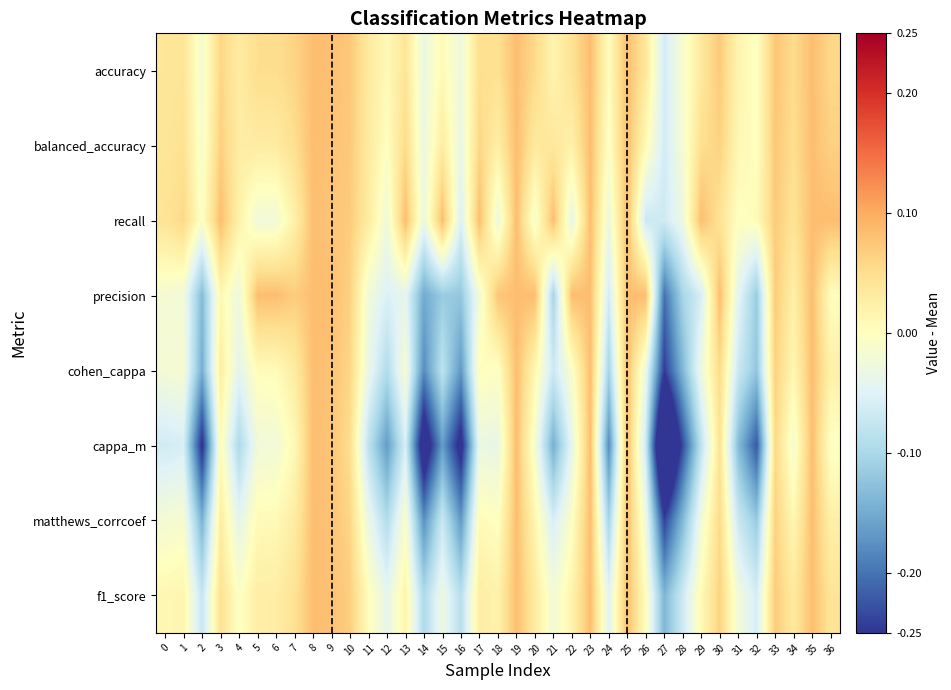

Reading left to right, list all the values displayed in this chart.

accuracy: 0=0.0	1=0.0	2=-0.0	3=0.1	4=0.0	5=0.1	6=0.1	7=0.1	8=0.1	9=0.1	10=0.1	11=0.0	12=0.0	13=0.0	14=-0.0	15=0.0	16=-0.0	17=0.0	18=0.0	19=0.1	20=0.1	21=0.0	22=0.0	23=0.1	24=0.0	25=0.1	26=0.0	27=-0.1	28=-0.0	29=0.0	30=0.1	31=0.0	32=-0.0	33=0.1	34=0.1	35=0.1	36=0.1
balanced_accuracy: 0=0.0	1=0.0	2=-0.0	3=0.1	4=0.0	5=0.0	6=0.0	7=0.0	8=0.1	9=0.1	10=0.1	11=0.0	12=-0.0	13=0.1	14=-0.0	15=0.0	16=-0.0	17=0.1	18=0.0	19=0.1	20=0.0	21=0.0	22=0.0	23=0.1	24=-0.0	25=0.1	26=0.0	27=-0.1	28=-0.0	29=0.0	30=0.1	31=0.0	32=-0.0	33=0.1	34=0.1	35=0.1	36=0.1
recall: 0=0.0	1=0.1	2=-0.0	3=0.1	4=0.0	5=-0.0	6=-0.0	7=0.0	8=0.1	9=0.1	10=0.1	11=0.0	12=-0.0	13=0.1	14=-0.0	15=0.1	16=-0.1	17=0.1	18=-0.0	19=0.1	20=-0.0	21=0.1	22=-0.0	23=0.1	24=-0.0	25=0.1	26=-0.1	27=-0.1	28=-0.0	29=0.1	30=0.0	31=-0.0	32=0.0	33=0.1	34=0.0	35=0.1	36=0.1
precision: 0=-0.0	1=-0.0	2=-0.1	3=0.0	4=-0.0	5=0.1	6=0.1	7=0.1	8=0.1	9=0.1	10=0.1	11=-0.0	12=-0.1	13=-0.0	14=-0.2	15=-0.1	16=-0.1	17=-0.0	18=0.1	19=0.1	20=0.1	21=-0.1	22=0.1	23=0.1	24=-0.1	25=0.1	26=0.1	27=-0.2	28=-0.1	29=-0.1	30=0.1	31=-0.0	32=-0.1	33=0.1	34=0.0	35=0.1	36=0.0
cohen_cappa: 0=-0.0	1=-0.0	2=-0.1	3=0.0	4=-0.0	5=0.0	6=0.0	7=0.0	8=0.1	9=0.1	10=0.1	11=-0.0	12=-0.1	13=-0.0	14=-0.2	15=-0.1	16=-0.2	17=0.0	18=-0.0	19=0.1	20=0.0	21=-0.1	22=-0.0	23=0.1	24=-0.1	25=0.1	26=-0.0	27=-0.2	28=-0.1	29=-0.0	30=0.1	31=-0.1	32=-0.1	33=0.1	34=0.0	35=0.1	36=0.0
cappa_m: 0=-0.1	1=-0.1	2=-0.3	3=0.0	4=-0.1	5=-0.0	6=-0.0	7=0.0	8=0.1	9=0.1	10=0.1	11=-0.1	12=-0.2	13=-0.1	14=-0.3	15=-0.2	16=-0.3	17=-0.0	18=-0.0	19=0.1	20=-0.0	21=-0.1	22=-0.0	23=0.1	24=-0.2	25=0.1	26=-0.1	27=-0.4	28=-0.2	29=-0.1	30=0.0	31=-0.1	32=-0.2	33=0.1	34=-0.0	35=0.1	36=-0.0
matthews_corrcoef: 0=-0.0	1=-0.0	2=-0.1	3=0.0	4=-0.0	5=0.0	6=0.0	7=0.0	8=0.1	9=0.1	10=0.1	11=-0.0	12=-0.1	13=-0.0	14=-0.2	15=-0.1	16=-0.2	17=0.0	18=-0.0	19=0.1	20=0.0	21=-0.1	22=-0.0	23=0.1	24=-0.1	25=0.1	26=-0.0	27=-0.2	28=-0.1	29=-0.0	30=0.1	31=-0.1	32=-0.1	33=0.1	34=0.0	35=0.1	36=0.0
f1_score: 0=0.0	1=0.0	2=-0.1	3=0.0	4=-0.0	5=0.0	6=0.0	7=0.0	8=0.1	9=0.1	10=0.1	11=0.0	12=-0.0	13=0.0	14=-0.1	15=-0.0	16=-0.1	17=0.0	18=0.0	19=0.1	20=0.0	21=-0.0	22=0.0	23=0.1	24=-0.0	25=0.1	26=0.0	27=-0.1	28=-0.1	29=0.0	30=0.1	31=-0.0	32=-0.1	33=0.1	34=0.0	35=0.1	36=0.0